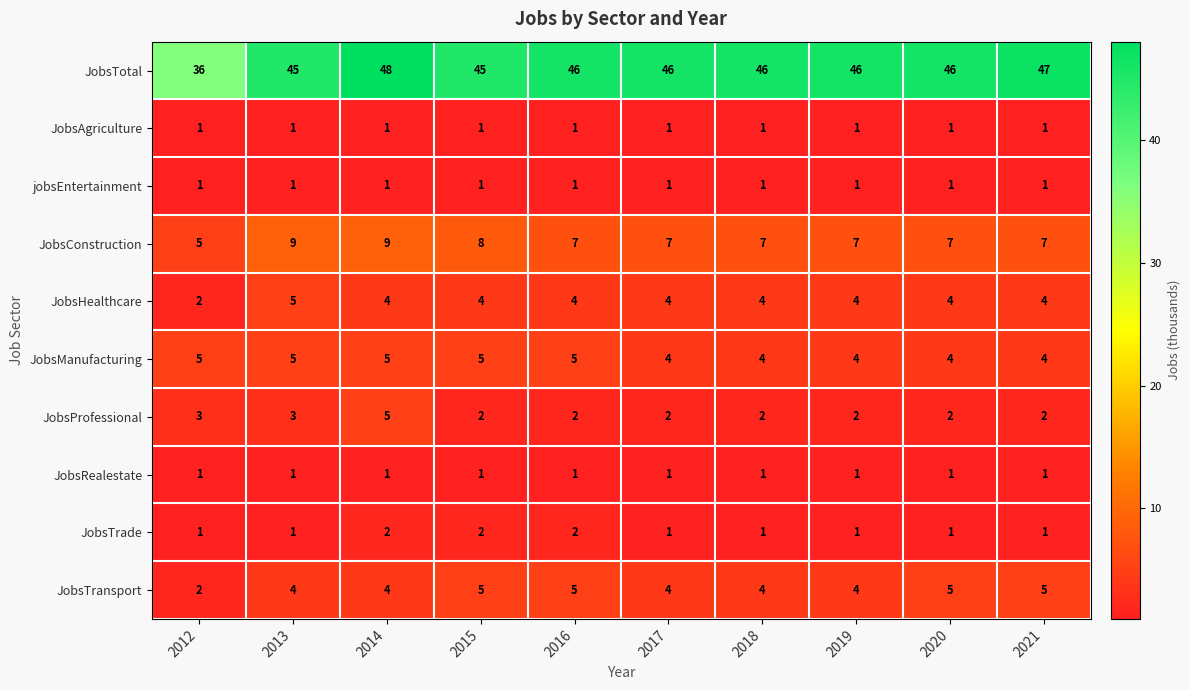

What is the difference between the highest and lowest values at 2012?

35